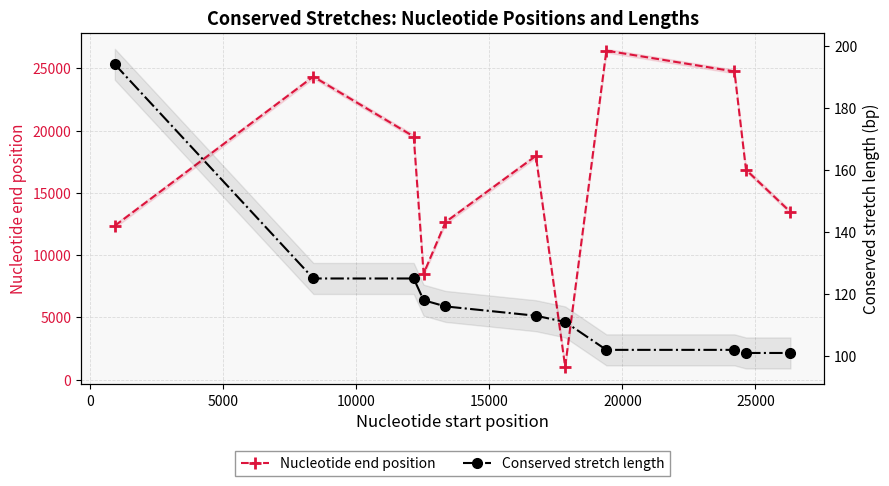

Reading right to left, extract all data points from this chart.

Nucleotide end position: 13457	16851	24744	26415	1047	17963	12650	8511	19523	24333	12356
Conserved stretch length: 101	101	102	102	111	113	116	118	125	125	194